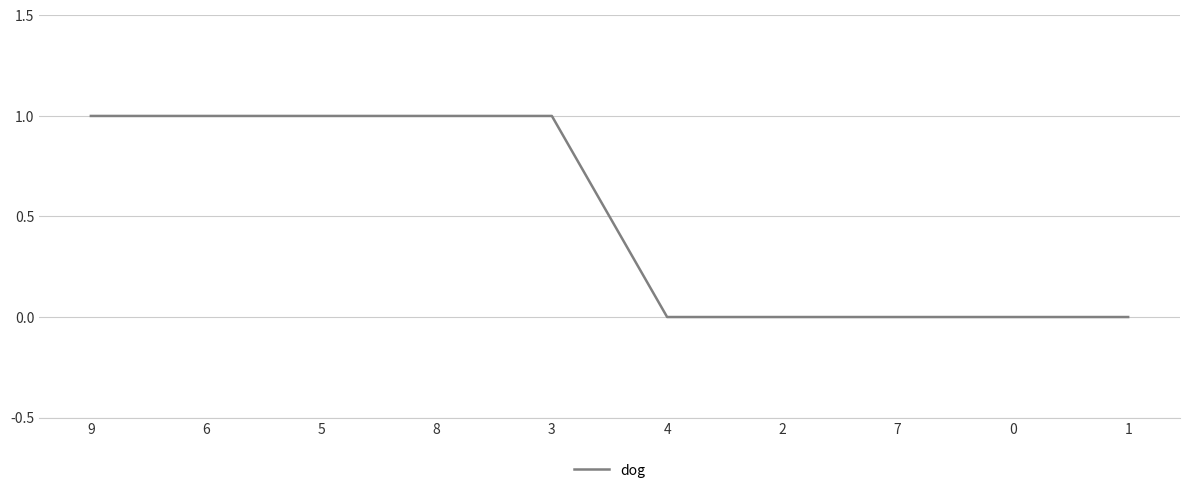

Between 8 and 0, which is larger?

8